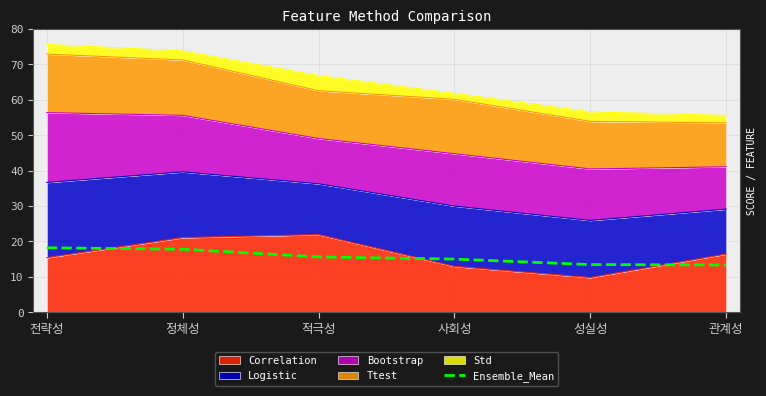

What is the label of the 2nd point from the right?

성실성